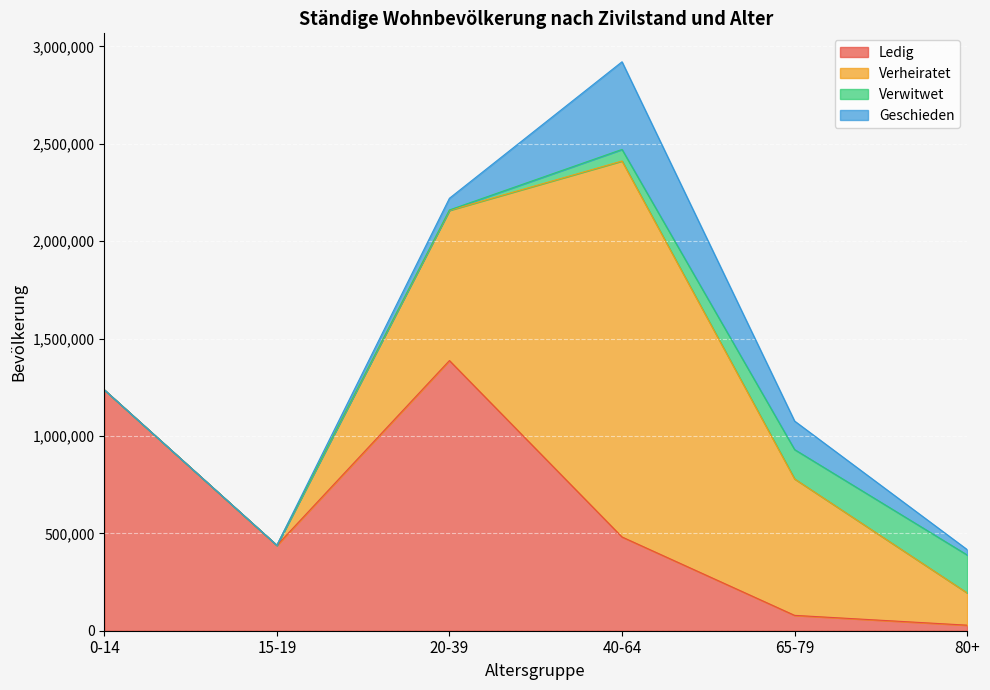

What is the maximum value shown in the chart?

1930404